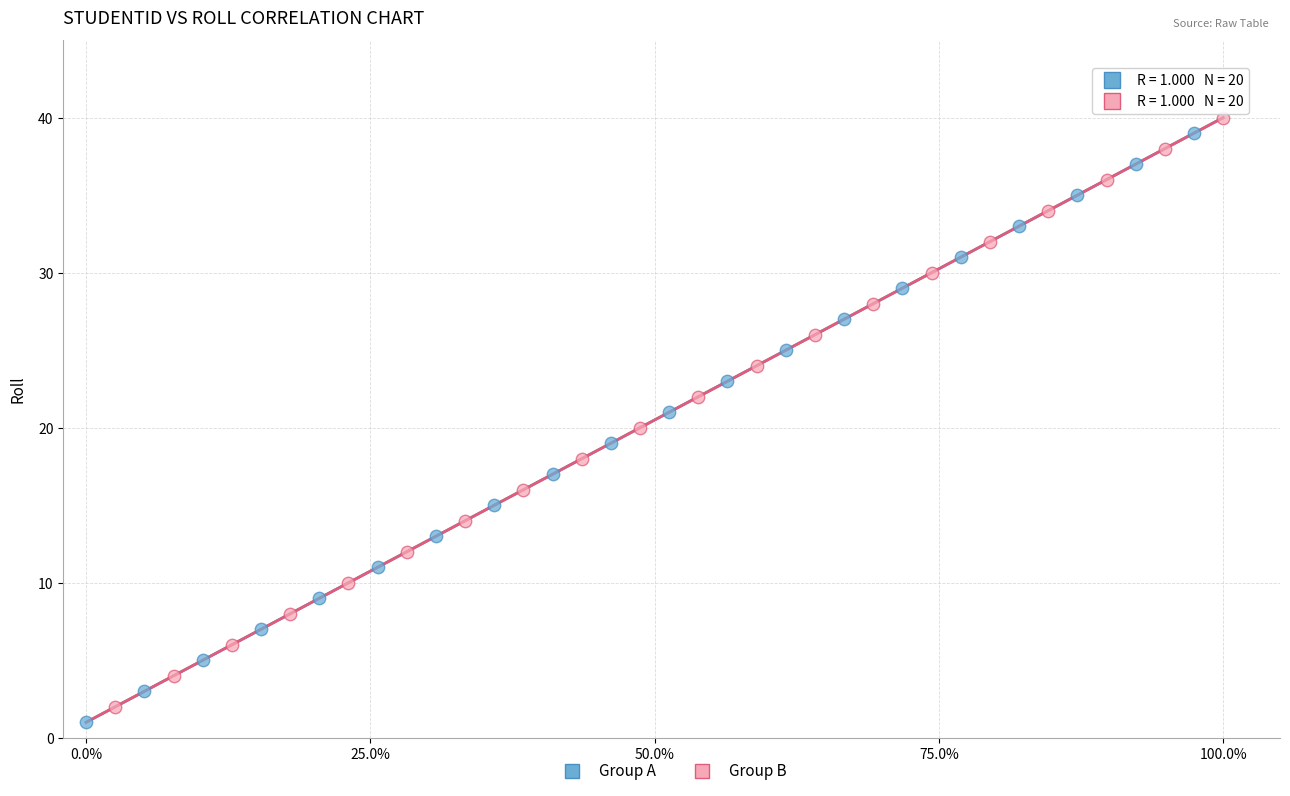

Which series contains the highest Y value?

Group B